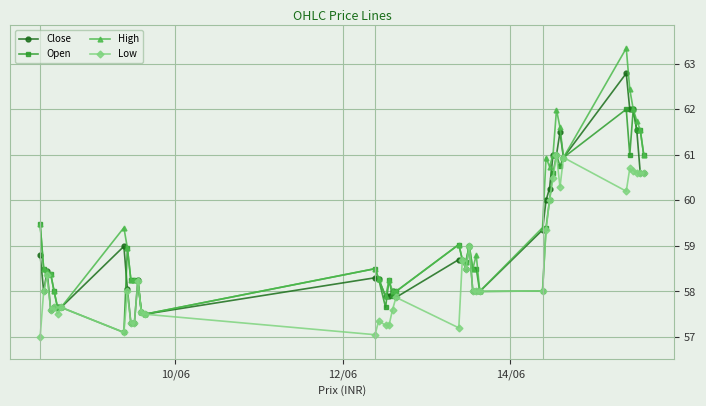

Which series has the largest total across all categories?

High